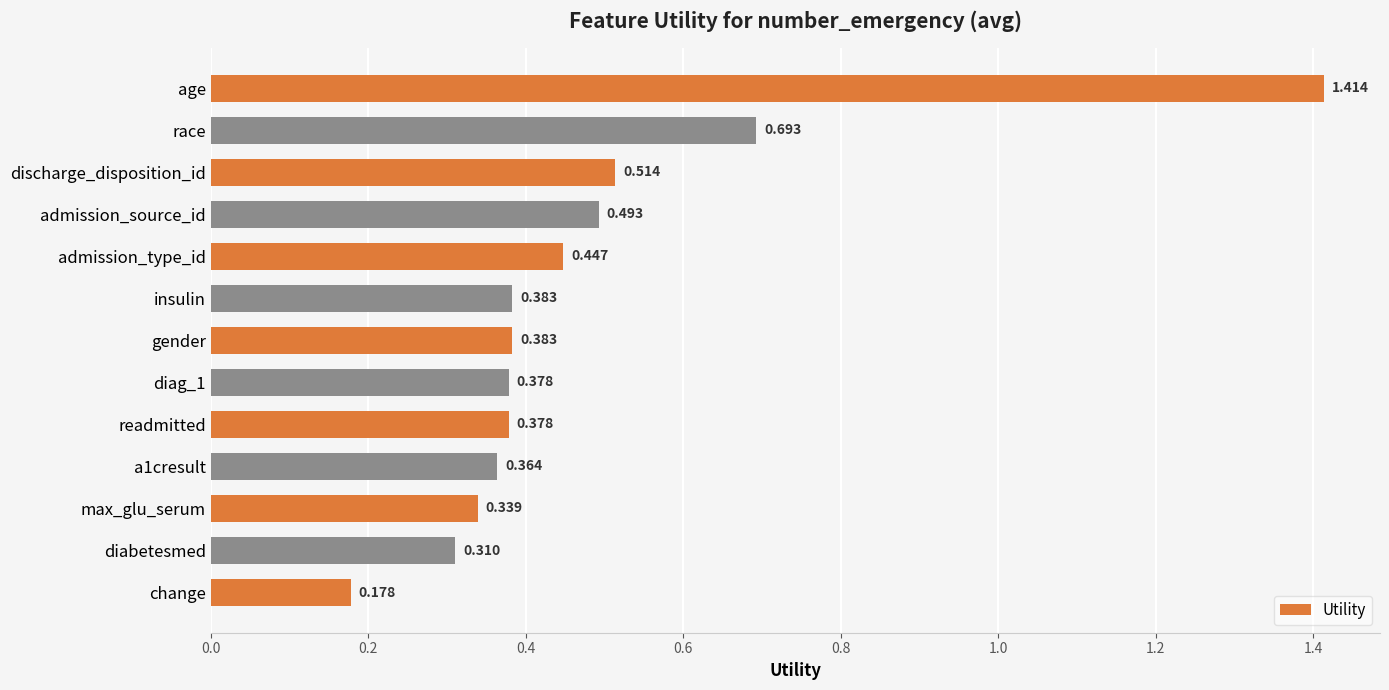

What is the label of the 3rd bar from the top?

discharge_disposition_id